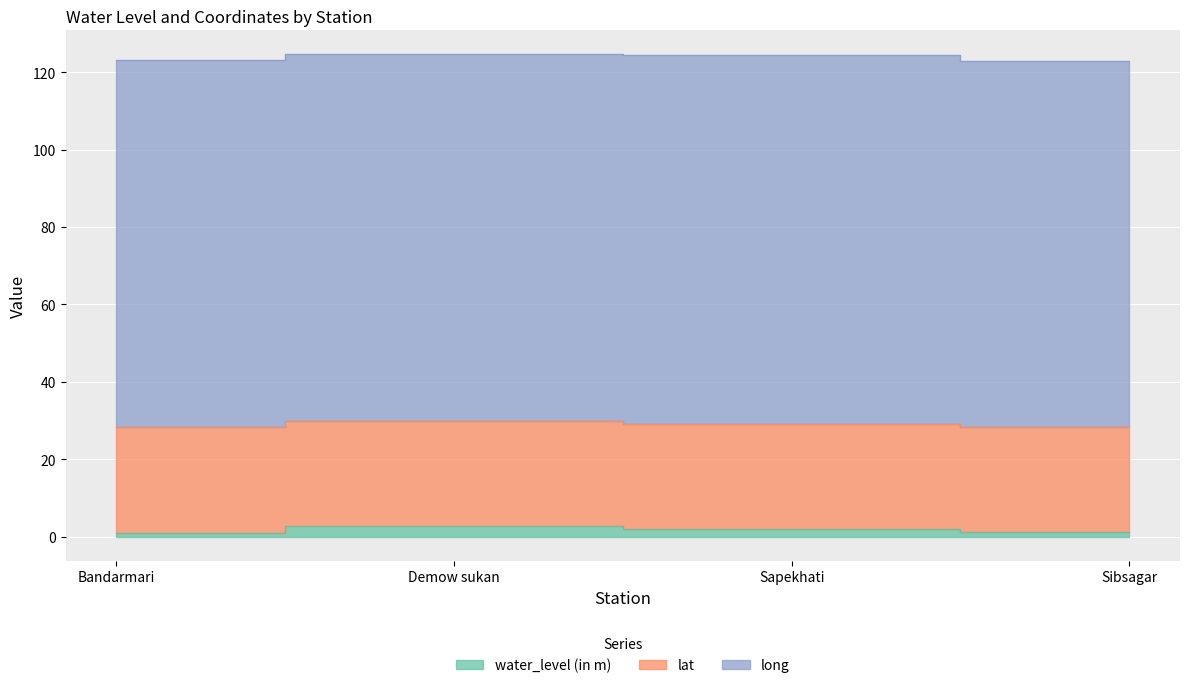

What is the minimum value for long?

94.6